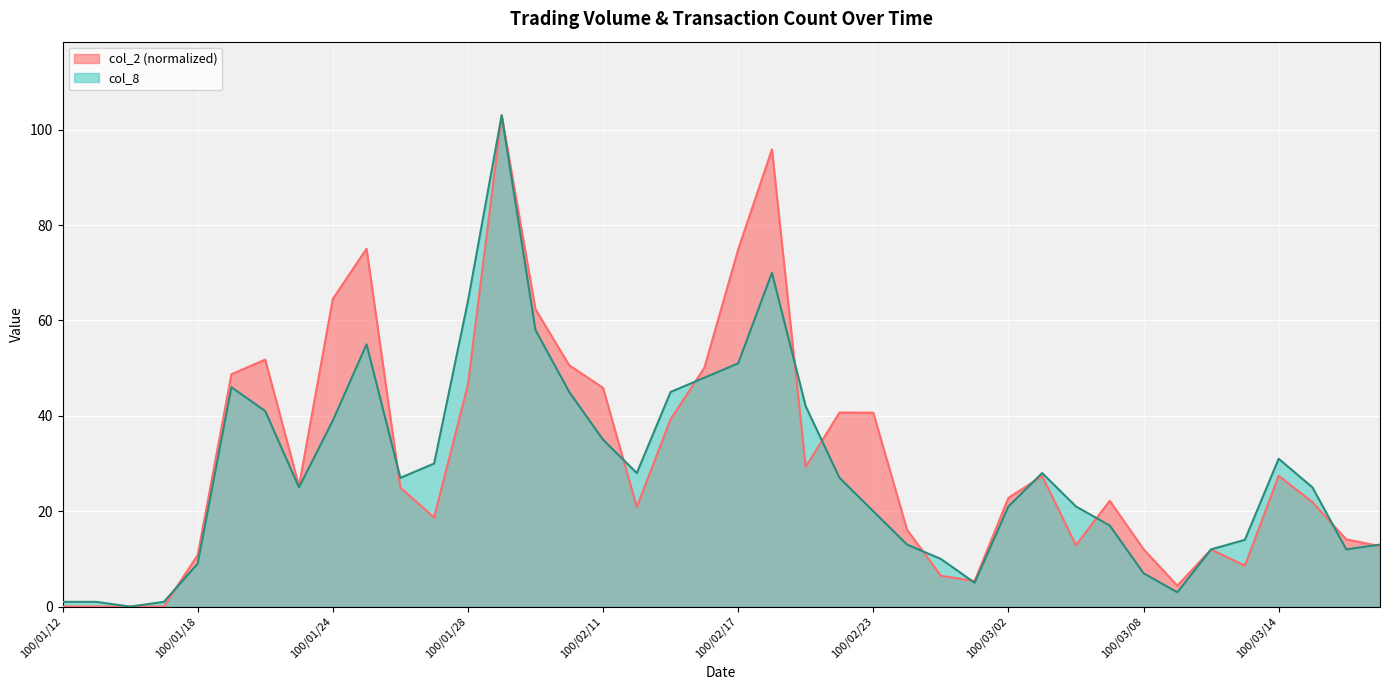

Reading left to right, what are all the values shown in this chart?

col_2: 0.0	0.0	0.0	0.0	10.8	48.7	51.8	25.3	64.5	75.0	25.0	18.7	46.5	103.0	62.3	50.6	45.9	20.9	39.3	50.1	74.9	95.9	29.3	40.7	40.7	16.1	6.5	5.4	22.8	27.4	12.9	22.2	12.0	4.4	12.0	8.6	27.4	21.9	14.1	12.7
col_8: 1.0	1.0	0.0	1.0	9.0	46.0	41.0	25.0	39.0	55.0	27.0	30.0	64.0	103.0	58.0	45.0	35.0	28.0	45.0	48.0	51.0	70.0	42.0	27.0	20.0	13.0	10.0	5.0	21.0	28.0	21.0	17.0	7.0	3.0	12.0	14.0	31.0	25.0	12.0	13.0